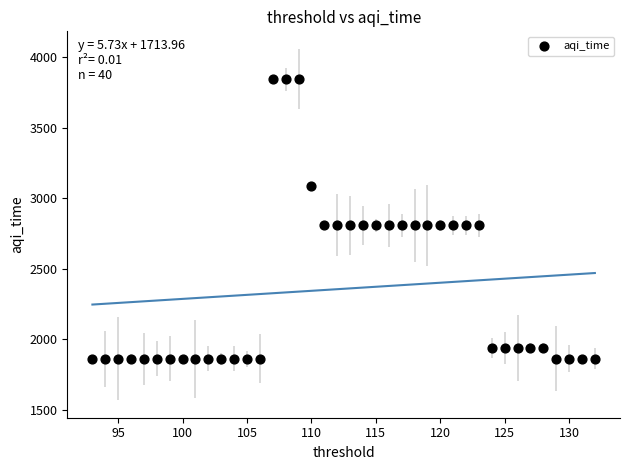

What is the range of Y values (max minus min)?

1983.4